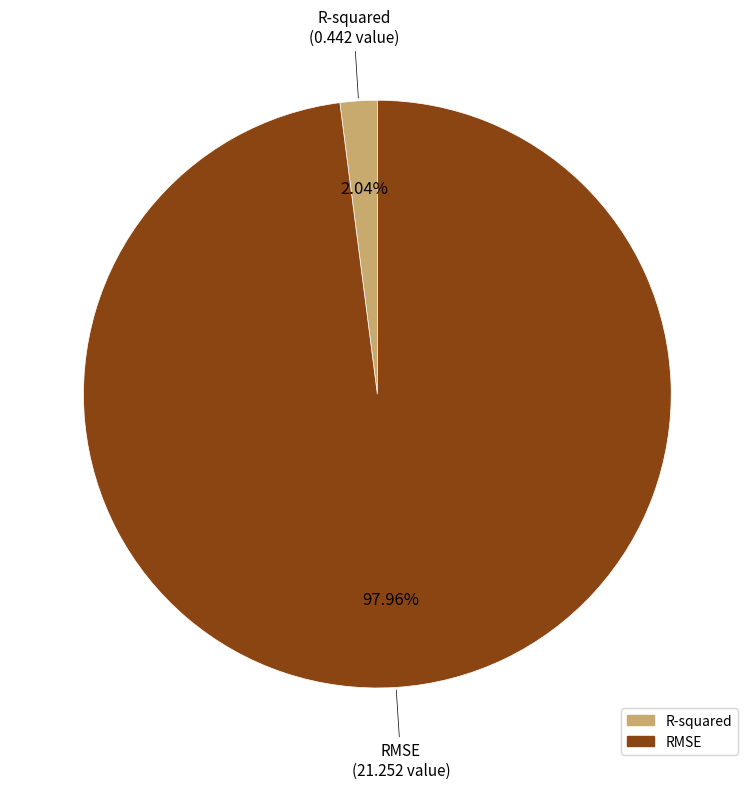

To the nearest percent, what is the difference between the R-squared and RMSE slice percentages?

96%